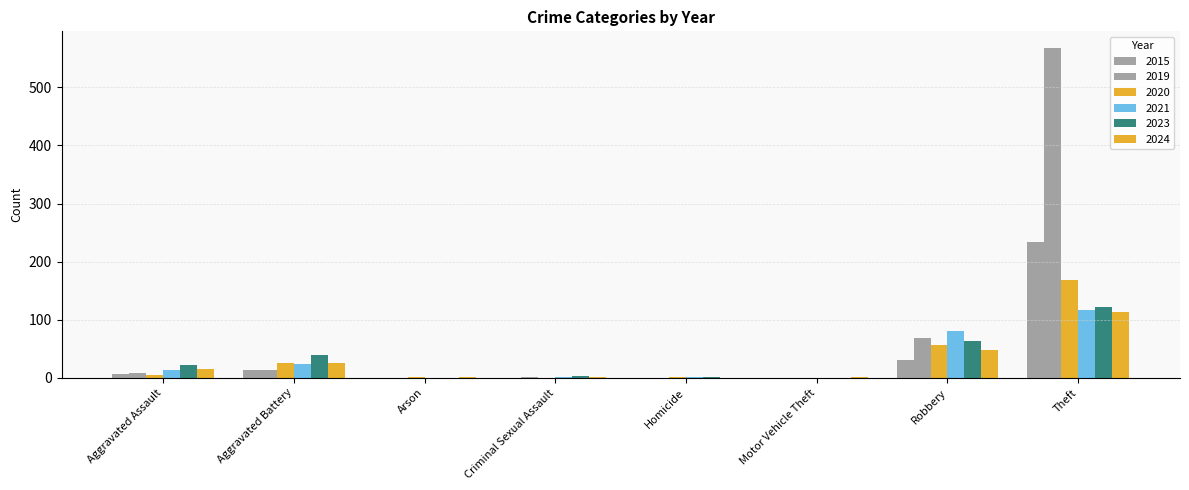

Which series has the largest range (max minus min)?

2019